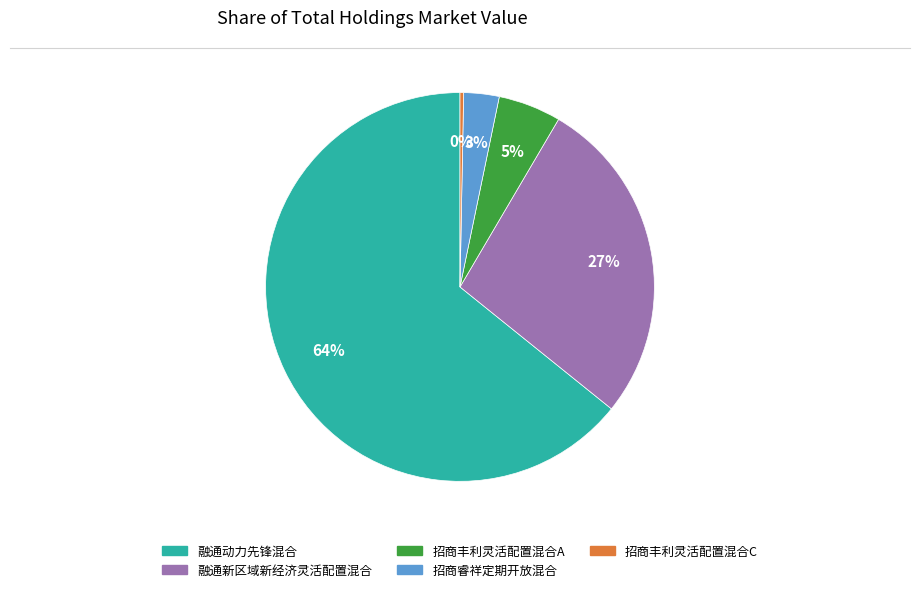

Is the sum of 融通动力先锋混合 and 融通新区域新经济灵活配置混合 greater than half?

Yes